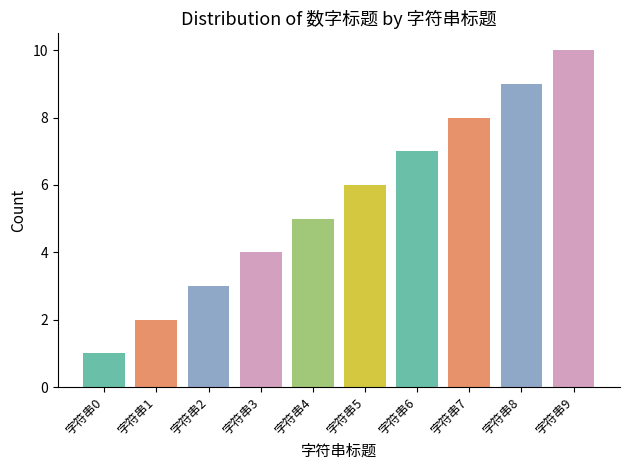

Reading left to right, extract all data points from this chart.

1	2	3	4	5	6	7	8	9	10